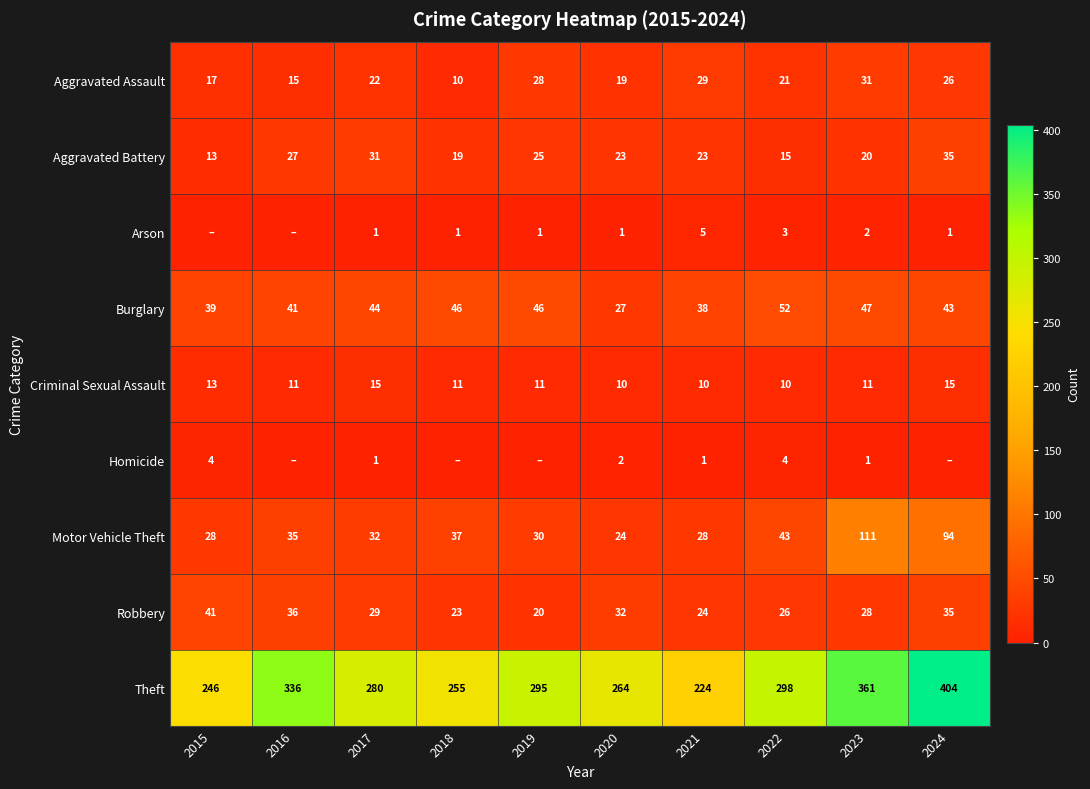

What is the average value of the Theft series?

296